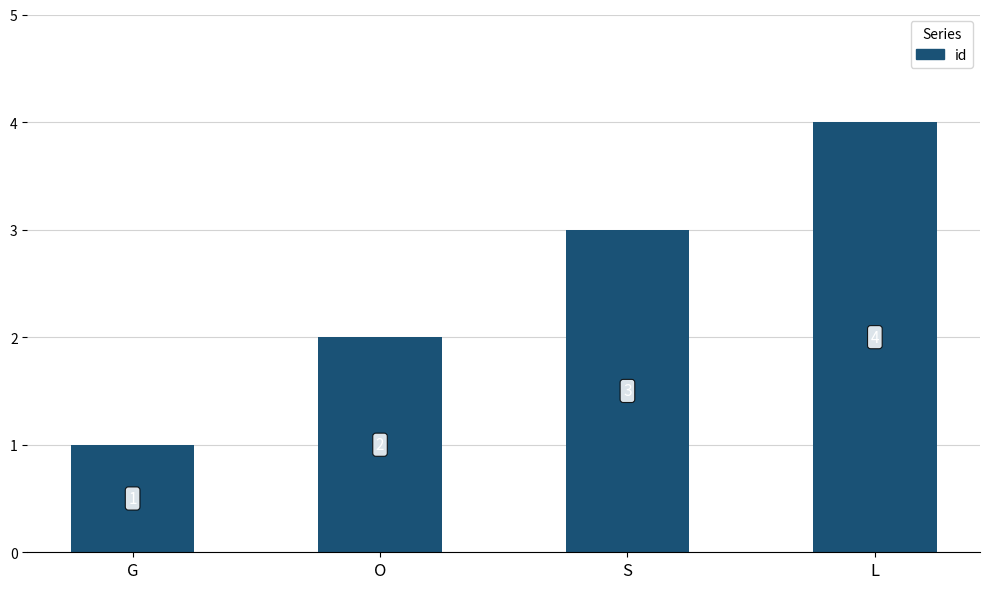

What is the ratio of the value at L to the value at G?

4.0